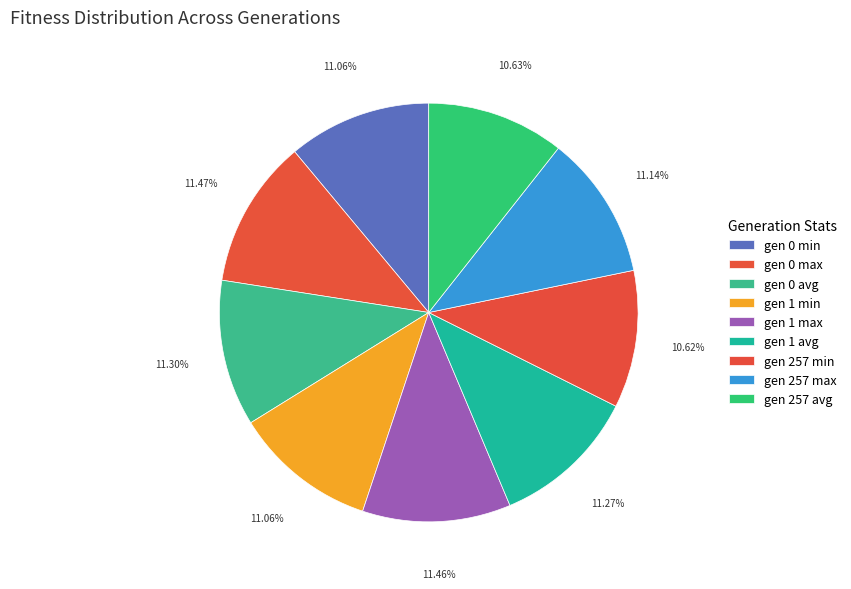

Is gen 0 min the majority of the pie?

No